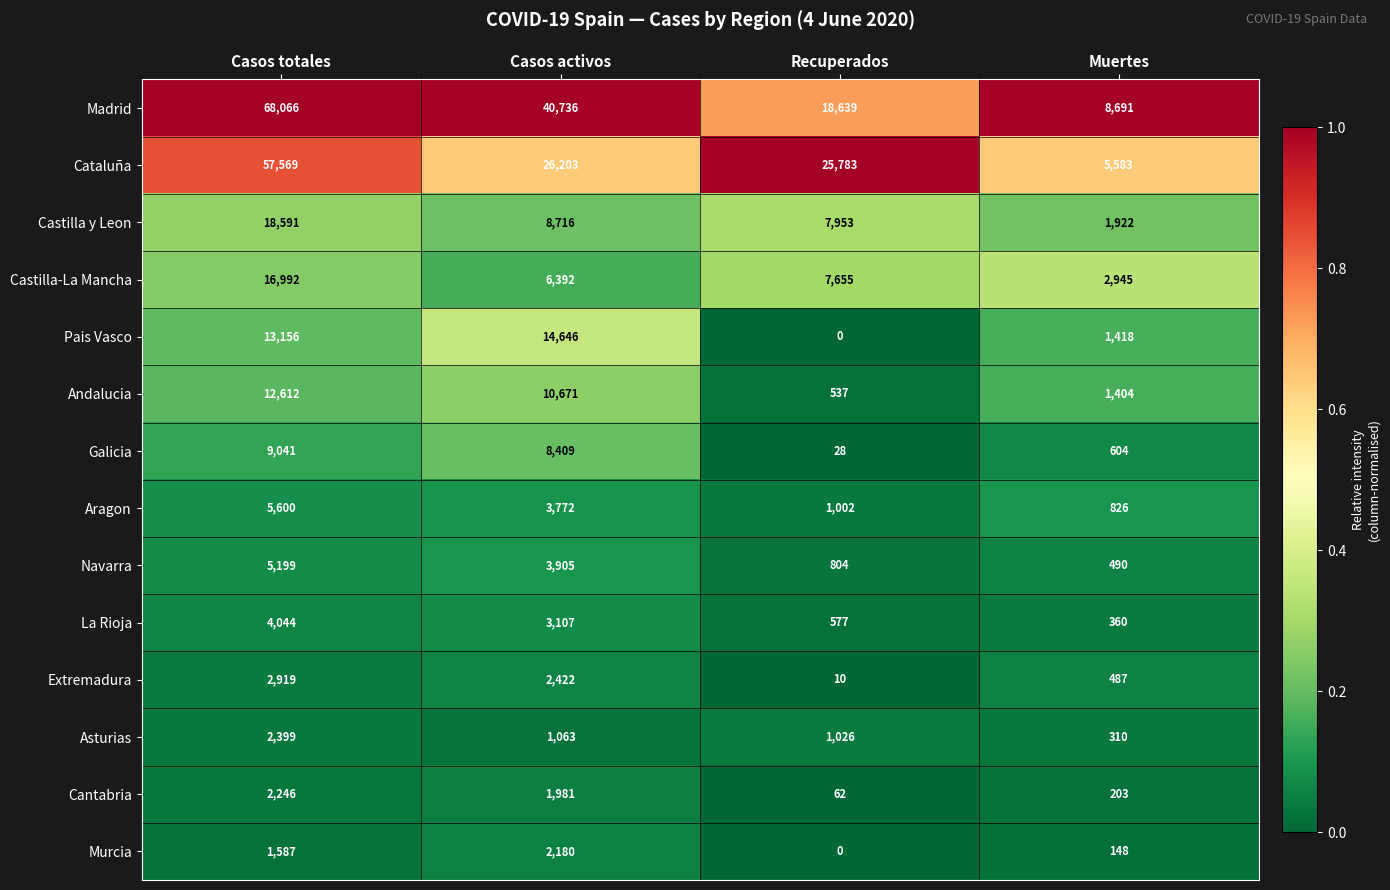

What is the maximum value shown in the chart?

68066